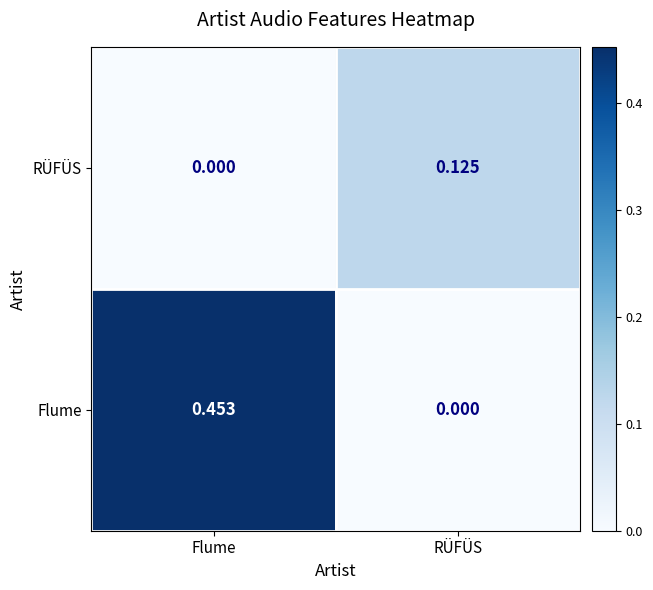

Rank the series at RÜFÜS from highest to lowest value.

RÜFÜS, Flume